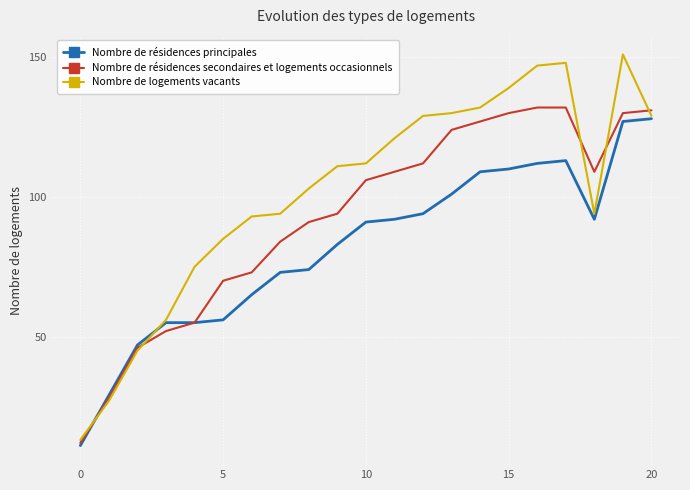

What is the maximum value for Nombre de résidences secondaires et logements occasionnels?

132